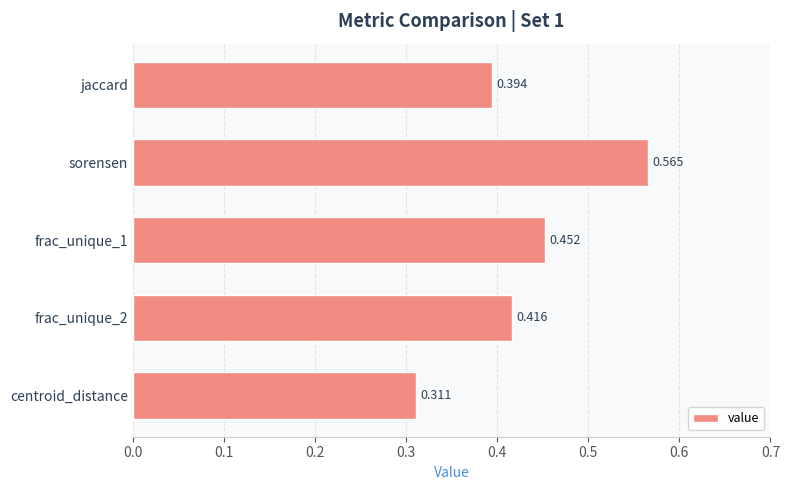

Rank the categories by value from highest to lowest.

sorensen, frac_unique_1, frac_unique_2, jaccard, centroid_distance